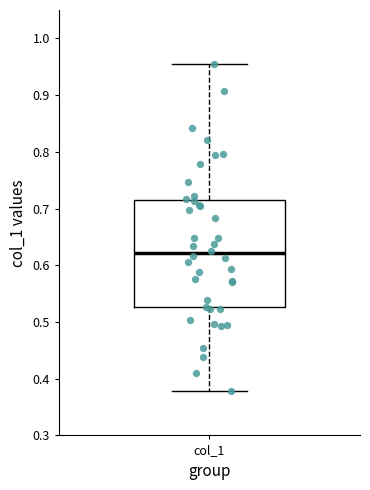

Transcribe this box plot: give where the median line is, the range the box spans, and where the two whiskers end, as read against the y-axis. The values are not printed on the chart, so give them approximately, as read against the axis.

median 0.62, box 0.53 to 0.71, whiskers 0.38 to 0.95